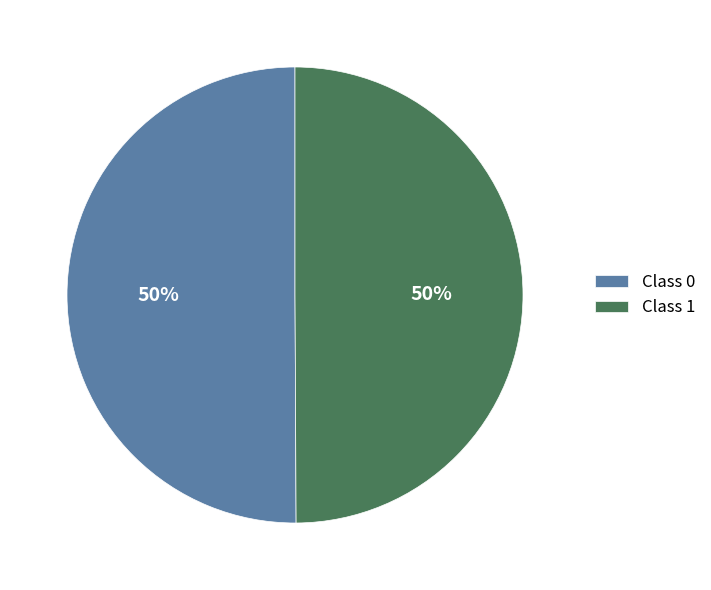

How many segments does this pie chart have?

2